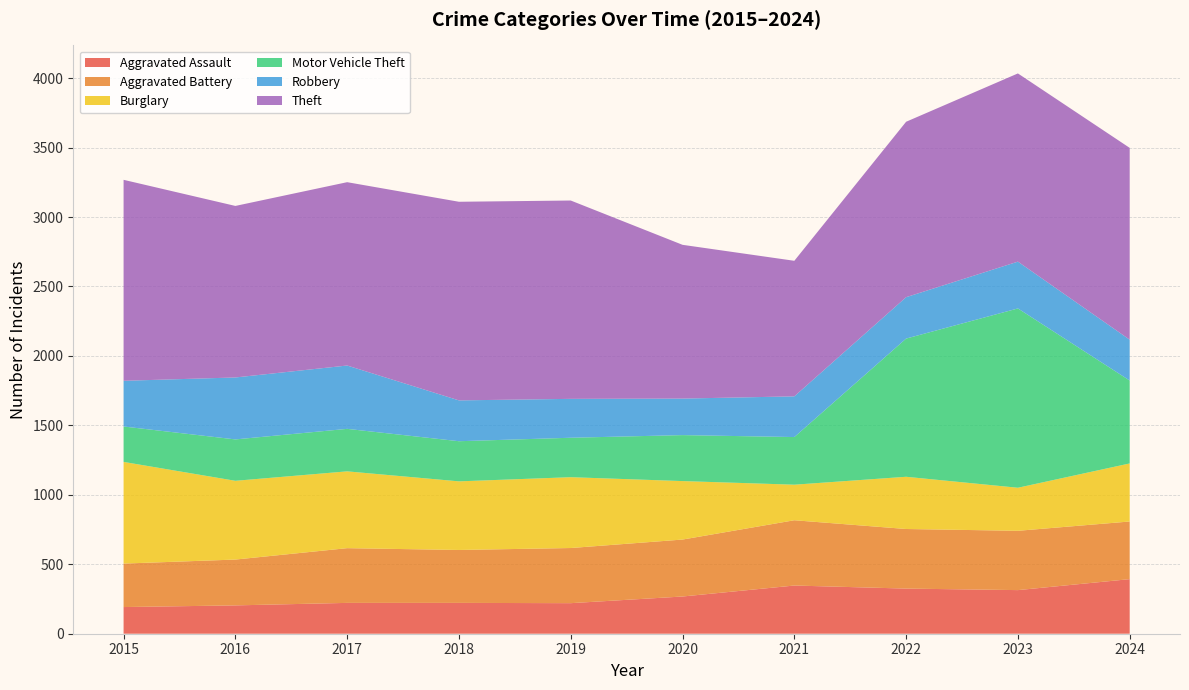

Reading left to right, extract all data points from this chart.

Aggravated Assault: 2015=192	2016=204	2017=222	2018=222	2019=220	2020=268	2021=347	2022=325	2023=314	2024=393
Aggravated Battery: 2015=313	2016=330	2017=394	2018=381	2019=397	2020=410	2021=470	2022=429	2023=427	2024=415
Burglary: 2015=732	2016=567	2017=553	2018=494	2019=510	2020=421	2021=256	2022=376	2023=310	2024=418
Motor Vehicle Theft: 2015=255	2016=298	2017=306	2018=289	2019=284	2020=331	2021=343	2022=995	2023=1291	2024=597
Robbery: 2015=329	2016=446	2017=456	2018=294	2019=280	2020=263	2021=293	2022=298	2023=337	2024=294
Theft: 2015=1447	2016=1235	2017=1320	2018=1430	2019=1428	2020=1107	2021=976	2022=1263	2023=1355	2024=1381